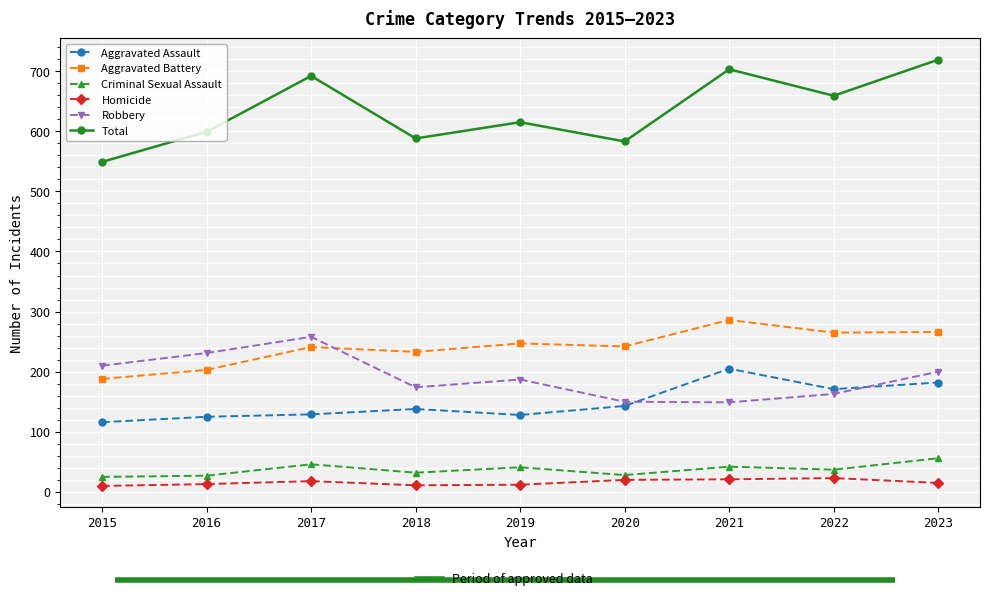

True or false: Criminal Sexual Assault has more than 0 interior local peaks.

True